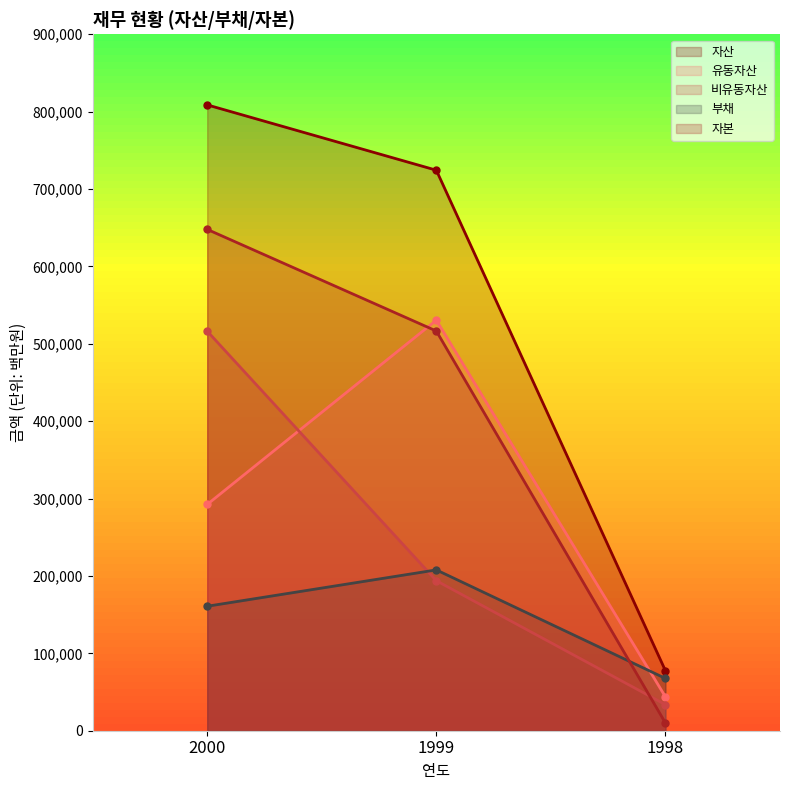

The value of 유동자산 at 1998 is 10095. True or false?

False